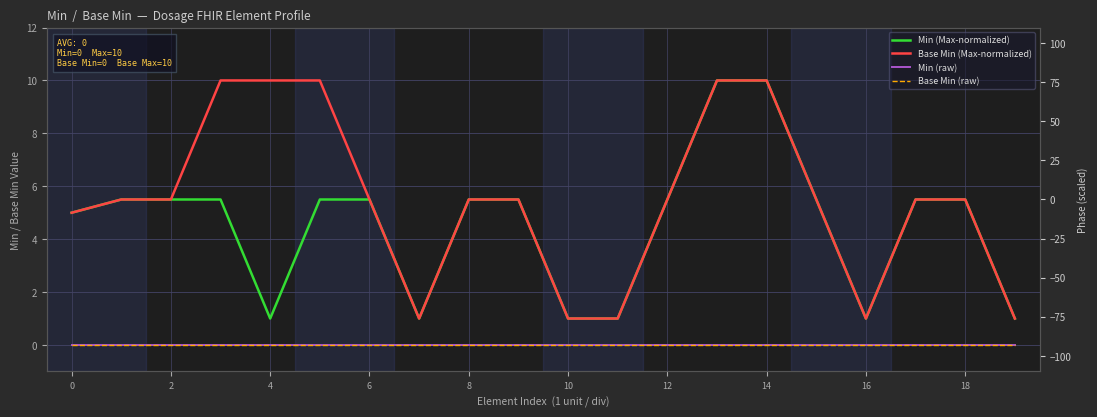

True or false: Base Min (raw) has more than 1 interior local peaks.

False